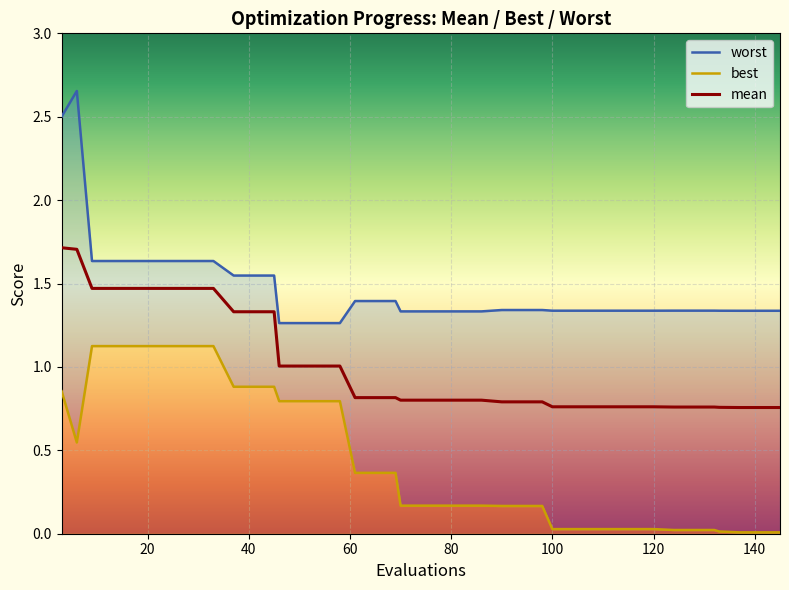

True or false: worst and mean cross at least once.

False